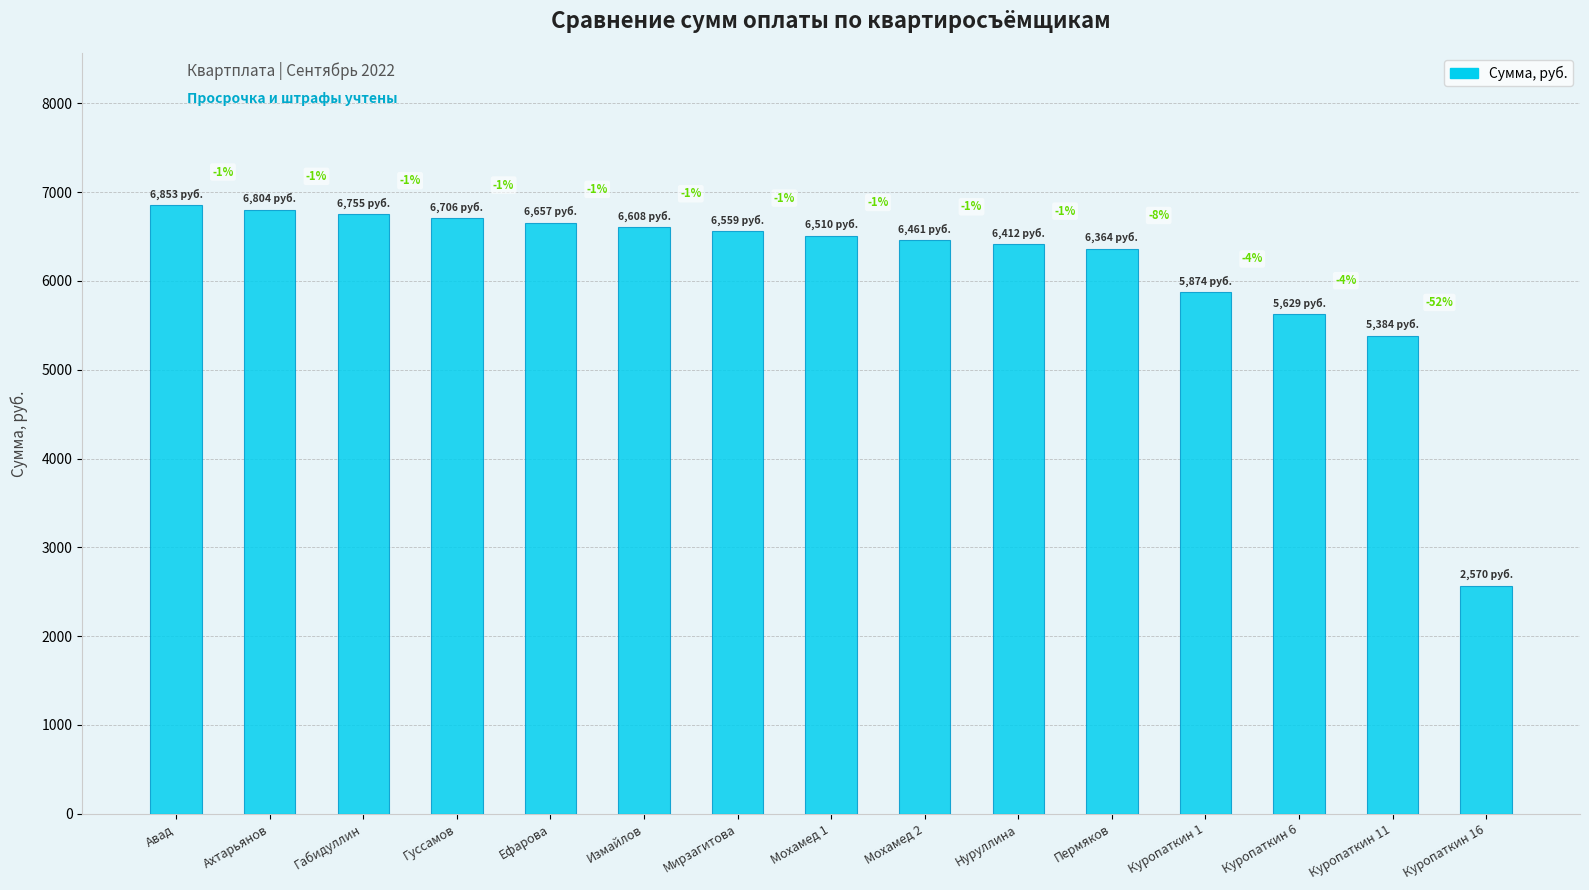

The value at Ахтарьянов is 10478.7. True or false?

False